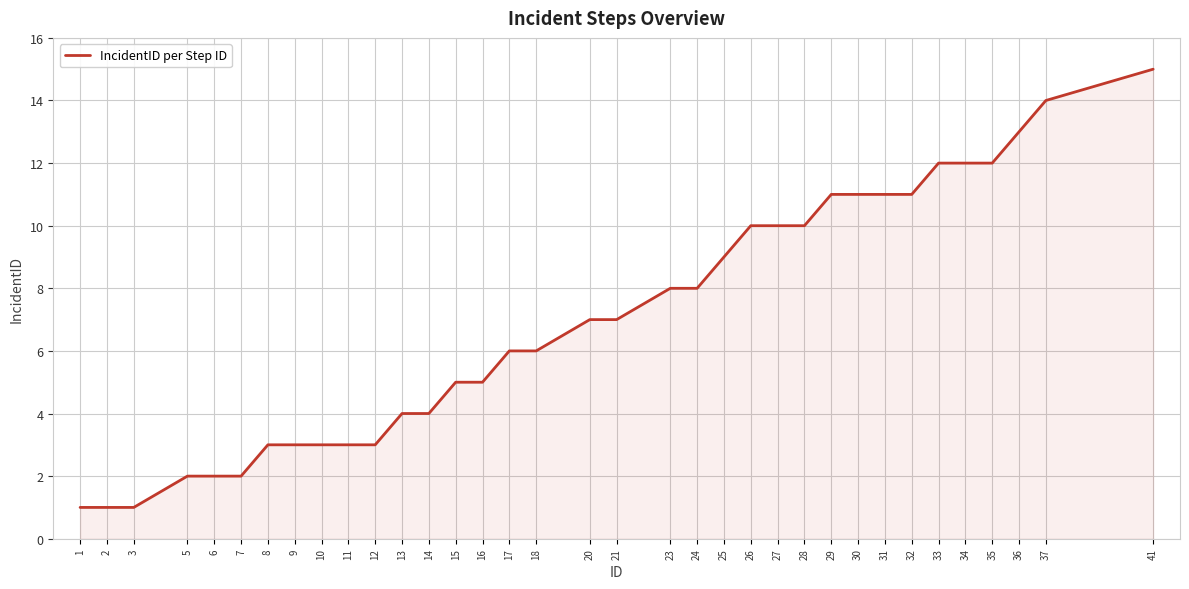

Between 2 and 27, which is larger?

27